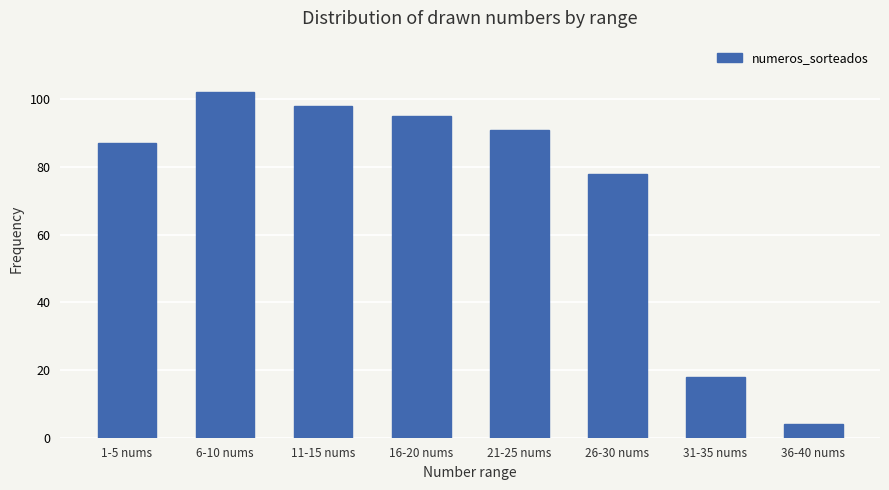

Which category has the highest value across all series?

6-10 nums